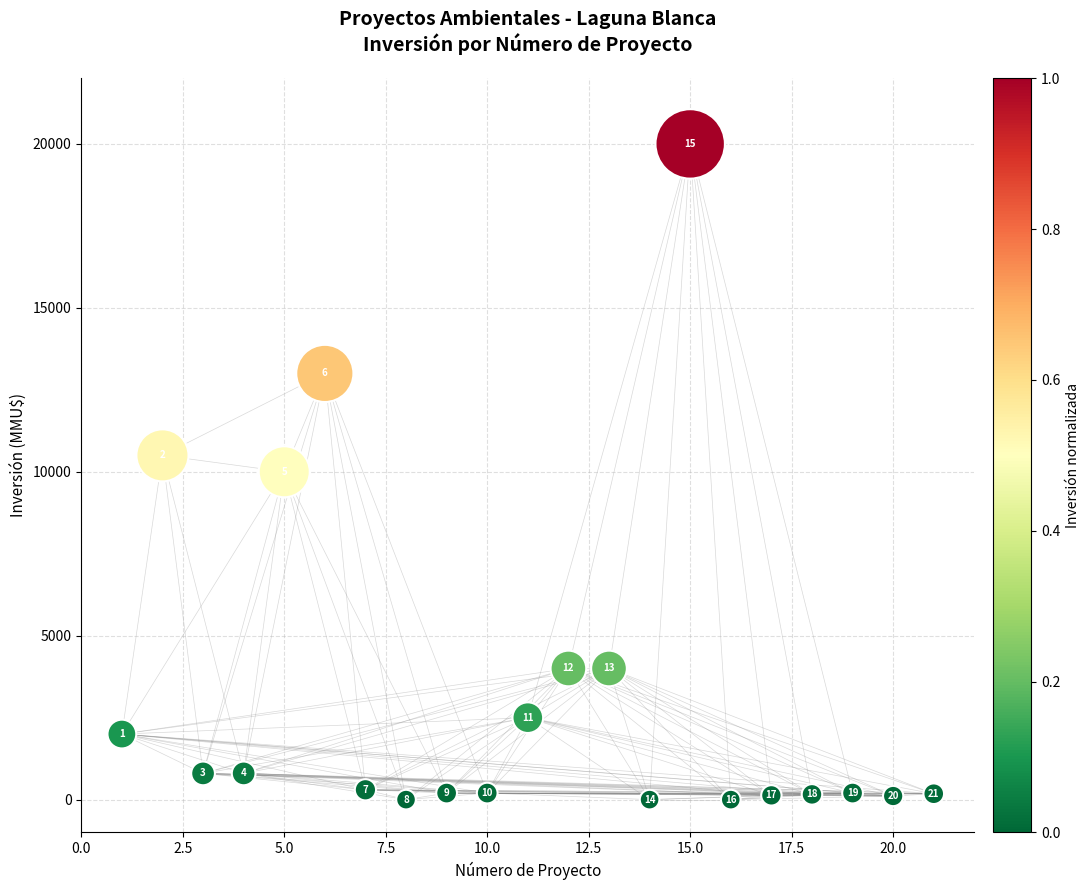

What Y value in the scatter plot is closest to 10000?

10000